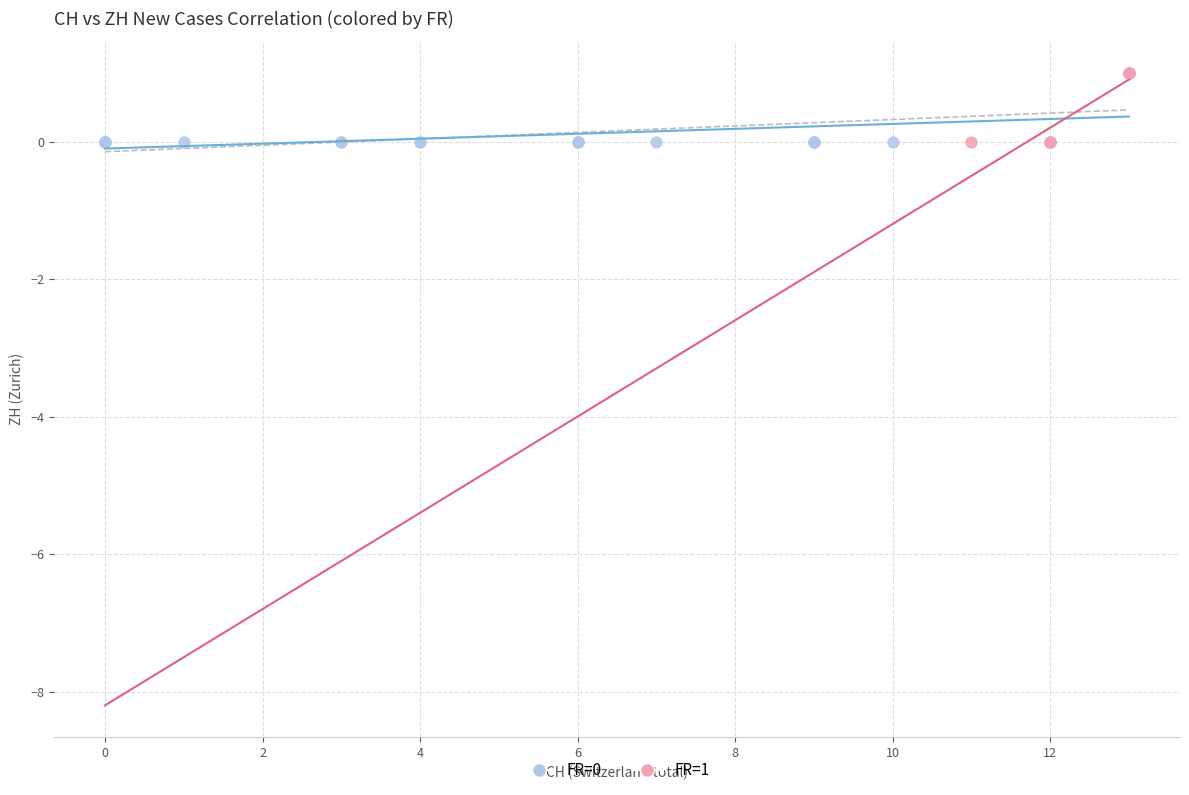

Which series has the widest spread of Y values?

FR=0